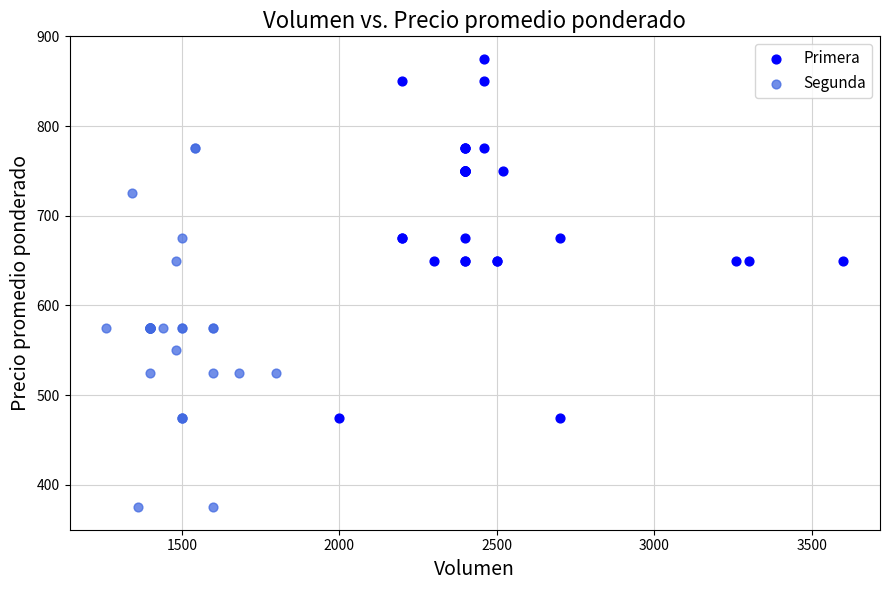

Which series reaches the maximum Y coordinate?

Primera